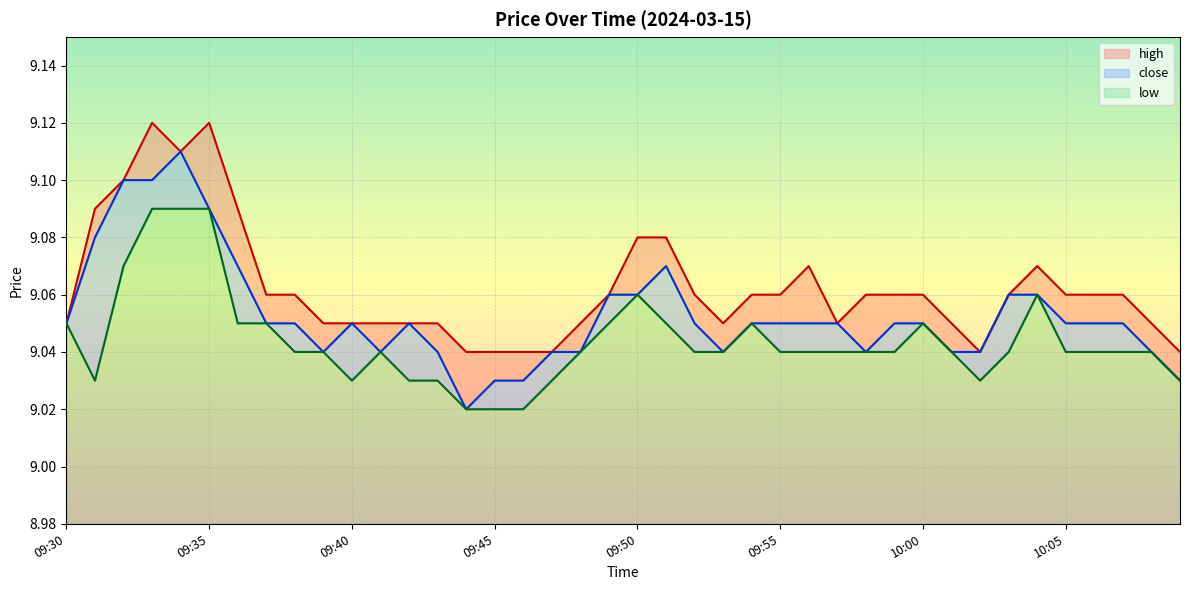

Reading left to right, extract all data points from this chart.

high: 09:30=9.1	09:31=9.1	09:32=9.1	09:33=9.1	09:34=9.1	09:35=9.1	09:36=9.1	09:37=9.1	09:38=9.1	09:39=9.1	09:40=9.1	09:41=9.1	09:42=9.1	09:43=9.1	09:44=9.0	09:45=9.0	09:46=9.0	09:47=9.0	09:48=9.1	09:49=9.1	09:50=9.1	09:51=9.1	09:52=9.1	09:53=9.1	09:54=9.1	09:55=9.1	09:56=9.1	09:57=9.1	09:58=9.1	09:59=9.1	10:00=9.1	10:01=9.1	10:02=9.0	10:03=9.1	10:04=9.1	10:05=9.1	10:06=9.1	10:07=9.1	10:08=9.1	10:09=9.0
close: 09:30=9.1	09:31=9.1	09:32=9.1	09:33=9.1	09:34=9.1	09:35=9.1	09:36=9.1	09:37=9.1	09:38=9.1	09:39=9.0	09:40=9.1	09:41=9.0	09:42=9.1	09:43=9.0	09:44=9.0	09:45=9.0	09:46=9.0	09:47=9.0	09:48=9.0	09:49=9.1	09:50=9.1	09:51=9.1	09:52=9.1	09:53=9.0	09:54=9.1	09:55=9.1	09:56=9.1	09:57=9.1	09:58=9.0	09:59=9.1	10:00=9.1	10:01=9.0	10:02=9.0	10:03=9.1	10:04=9.1	10:05=9.1	10:06=9.1	10:07=9.1	10:08=9.0	10:09=9.0
low: 09:30=9.1	09:31=9.0	09:32=9.1	09:33=9.1	09:34=9.1	09:35=9.1	09:36=9.1	09:37=9.1	09:38=9.0	09:39=9.0	09:40=9.0	09:41=9.0	09:42=9.0	09:43=9.0	09:44=9.0	09:45=9.0	09:46=9.0	09:47=9.0	09:48=9.0	09:49=9.1	09:50=9.1	09:51=9.1	09:52=9.0	09:53=9.0	09:54=9.1	09:55=9.0	09:56=9.0	09:57=9.0	09:58=9.0	09:59=9.0	10:00=9.1	10:01=9.0	10:02=9.0	10:03=9.0	10:04=9.1	10:05=9.0	10:06=9.0	10:07=9.0	10:08=9.0	10:09=9.0